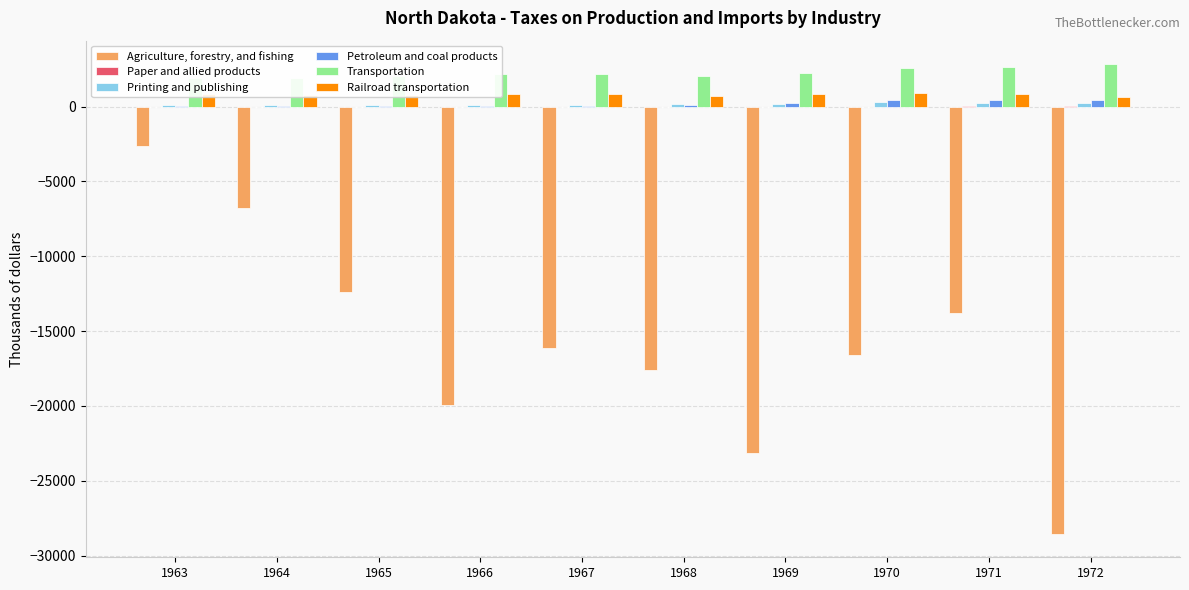

At 1972, list the series in order from smallest to largest.

Agriculture, forestry, and fishing, Paper and allied products, Printing and publishing, Petroleum and coal products, Railroad transportation, Transportation